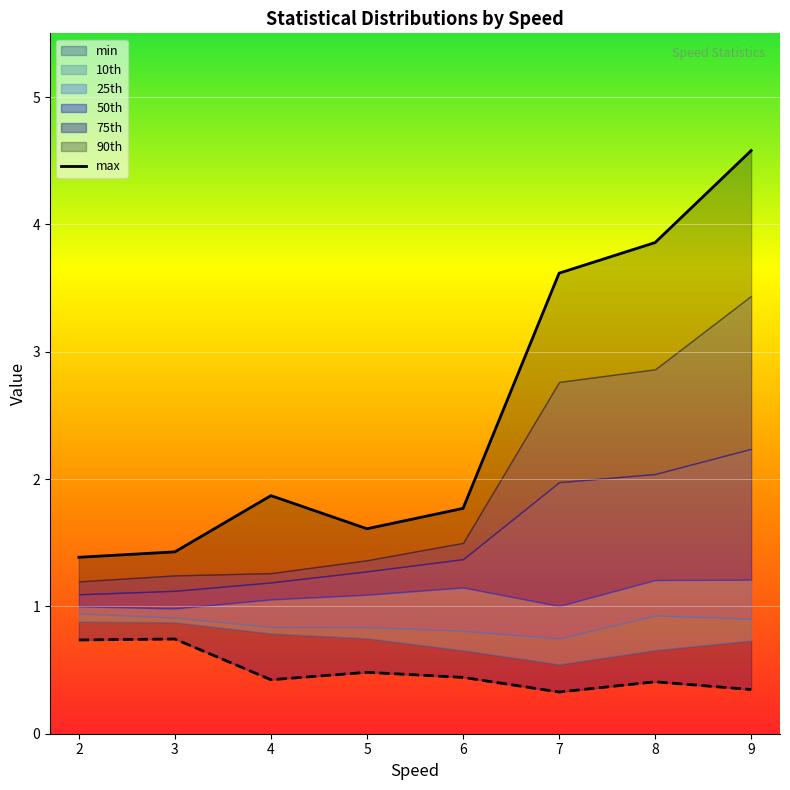

Where is the data nearest to the value 2?

4